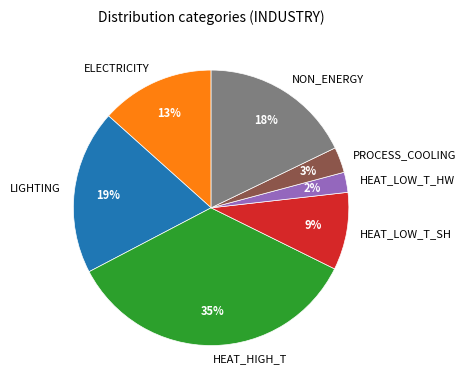

Is it true that NON_ENERGY is 23% of the pie?

False